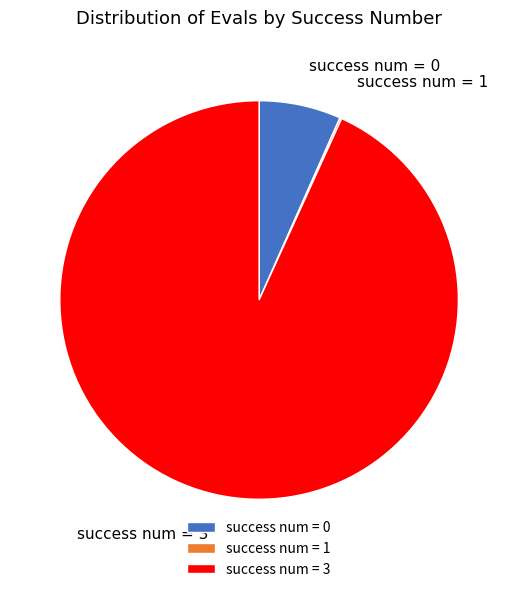

What is the largest slice in the pie chart?

success num = 3